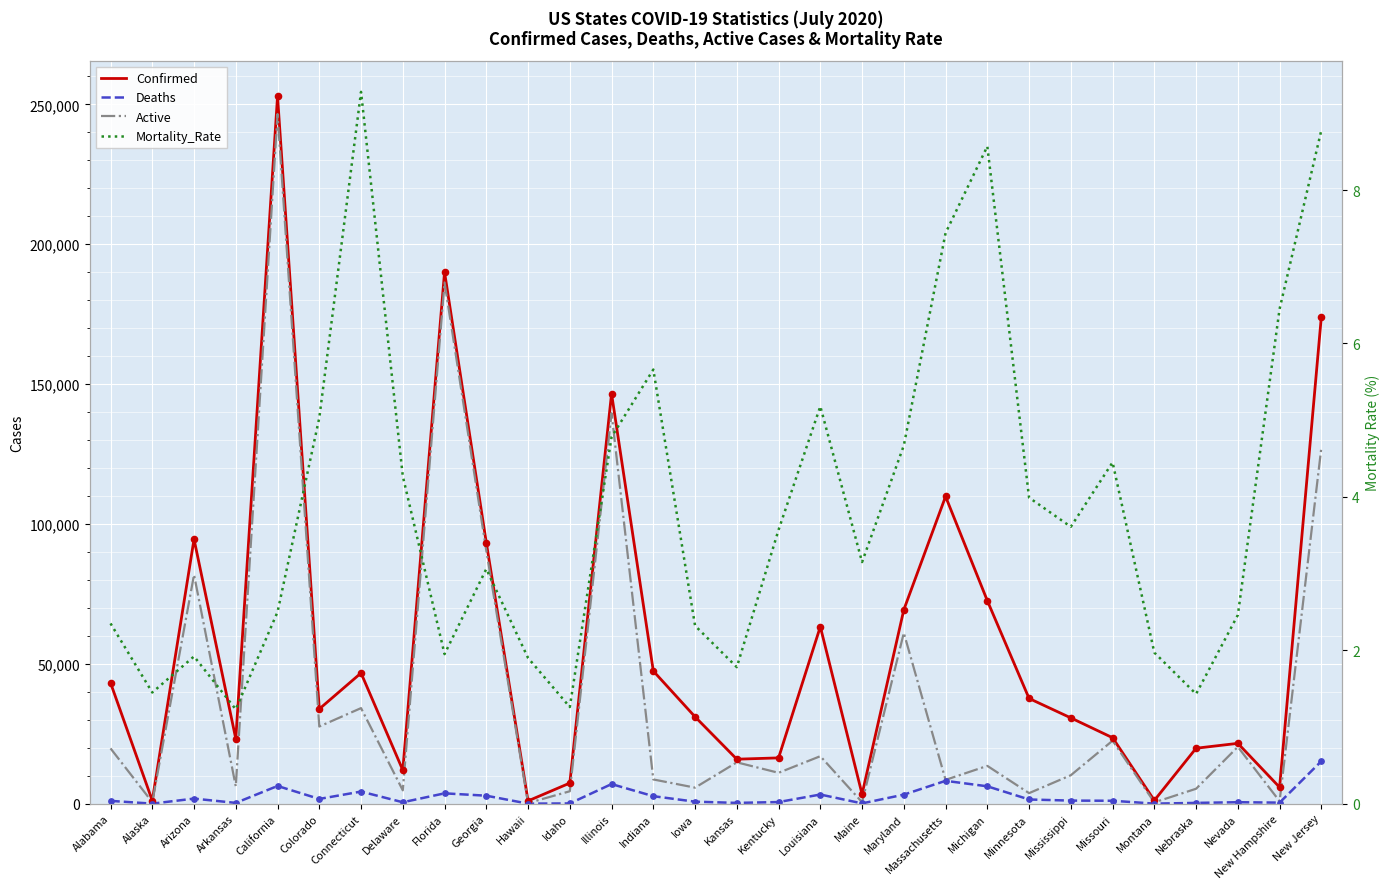

What is the total value across all series at Florida?

380106.0